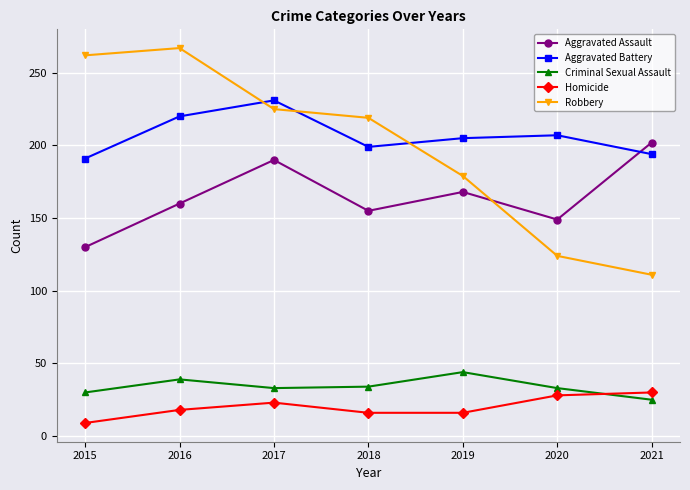

Does the chart have visible grid lines?

Yes